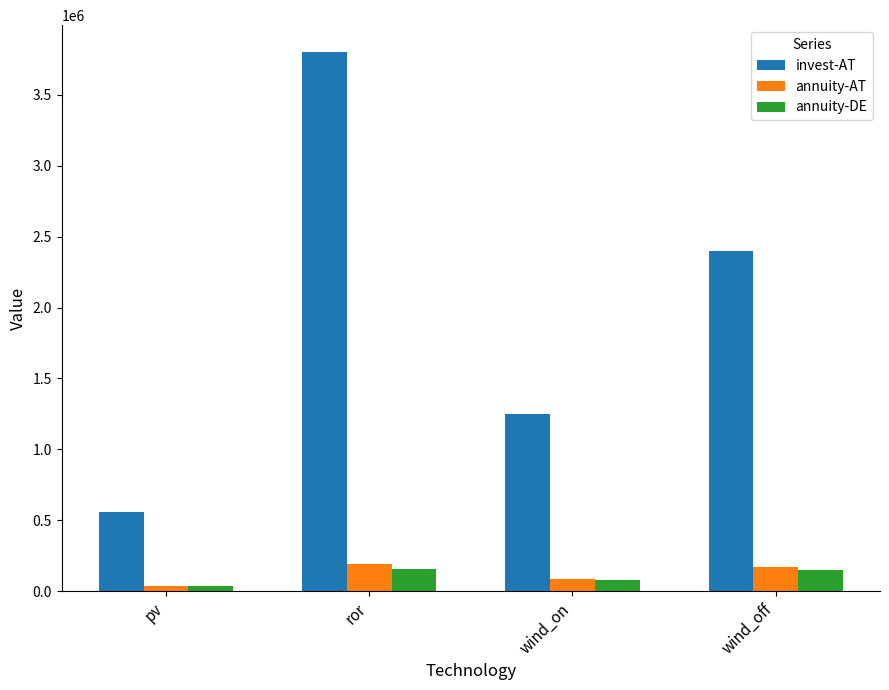

What is the difference between the second highest and second lowest values in the annuity-AT series?

81595.3